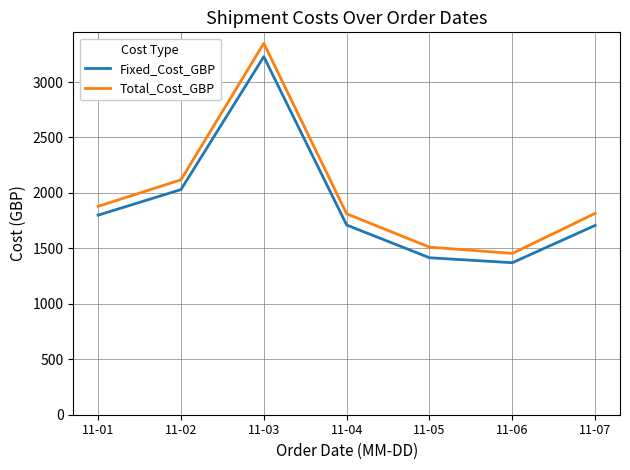

In Total_Cost_GBP, how many points are lower than both neighbors (excluding endpoints)?

1